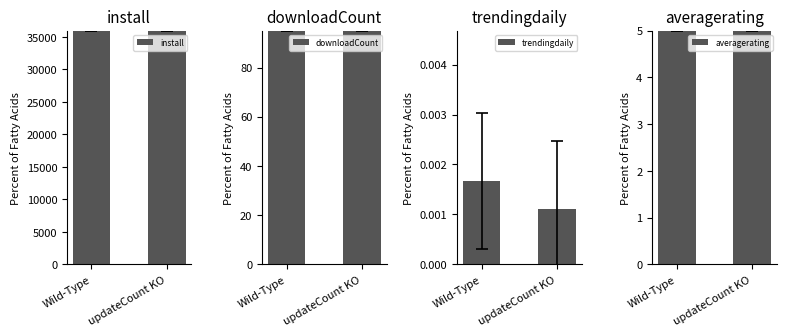

How many groups of bars are there?

2